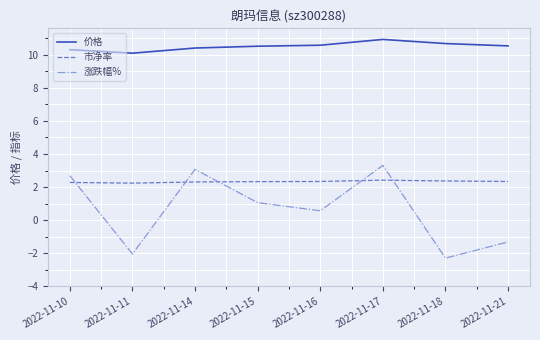

What is the minimum value for 市净率?

2.2